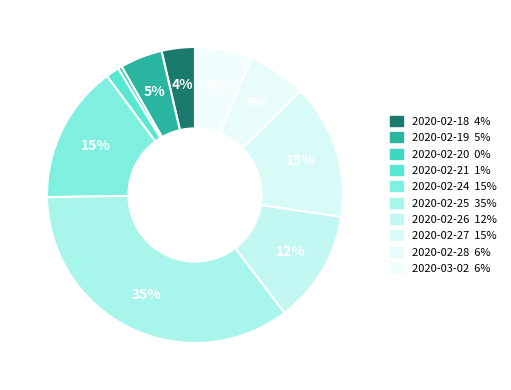

The 2020-02-24 slice represents 15% of the pie. True or false?

True